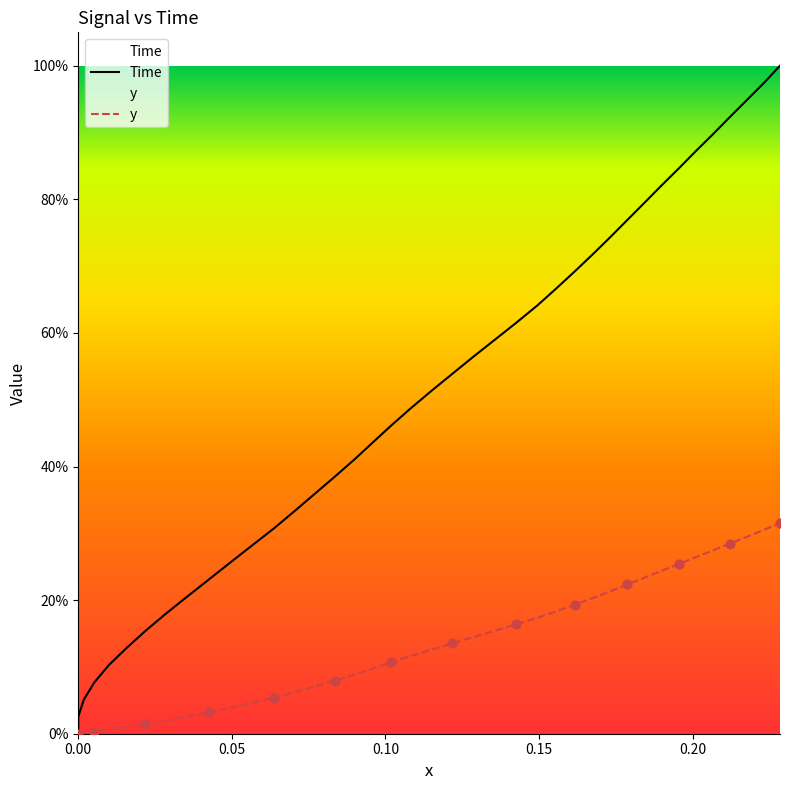

What are all the series names shown in the legend?

Time, y